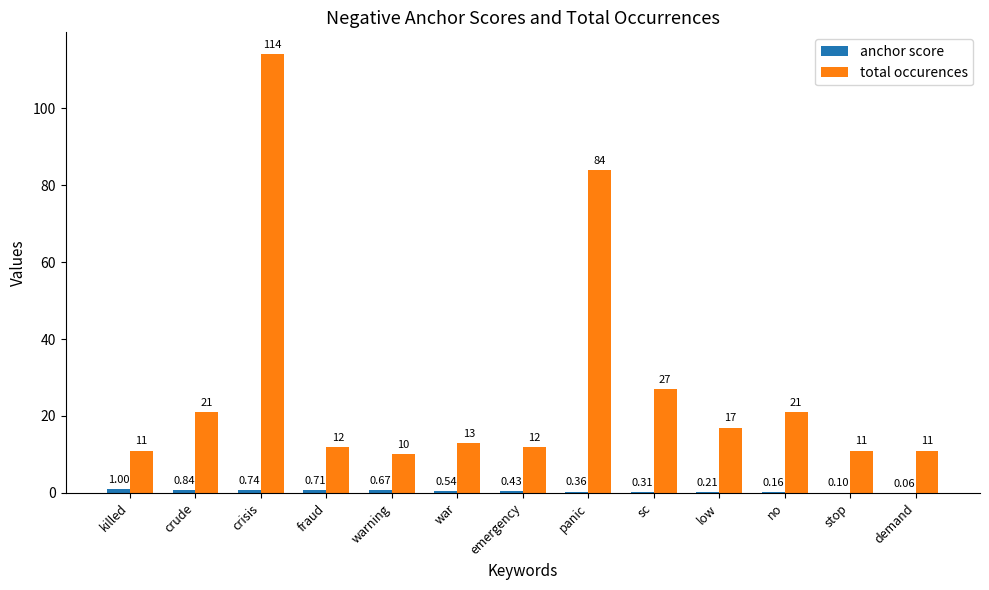

Which category has the highest value across all series?

crisis